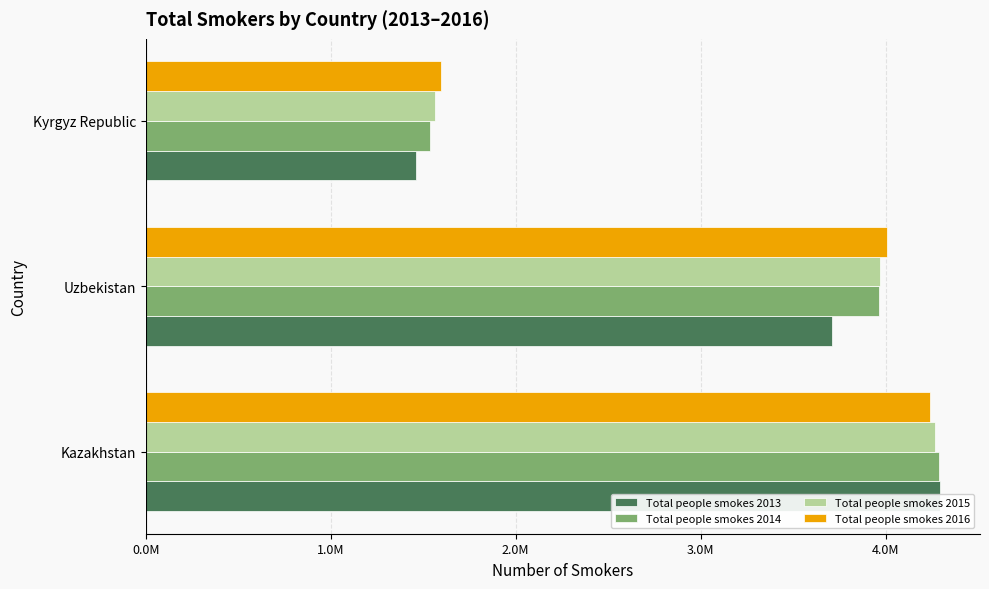

What position from the left is Kazakhstan?

1